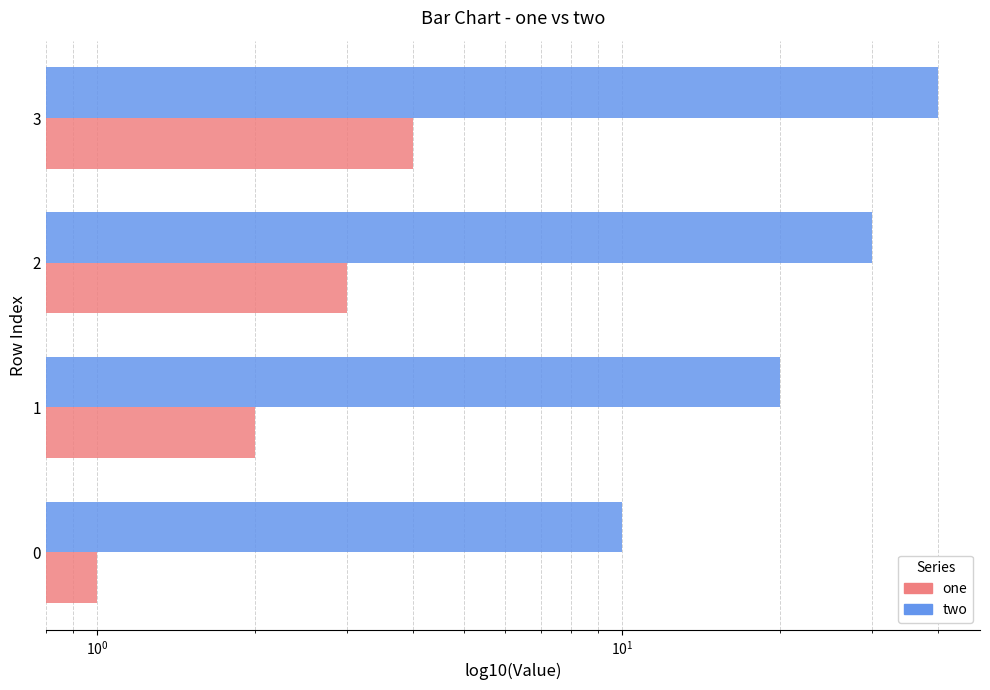

How many bars are there in total?

8